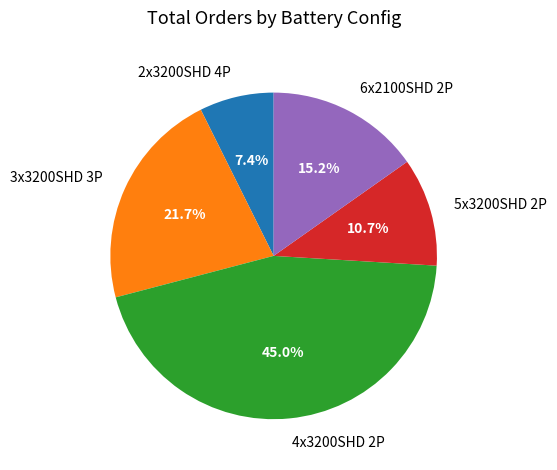

Which slice is the largest?

4x3200SHD 2P